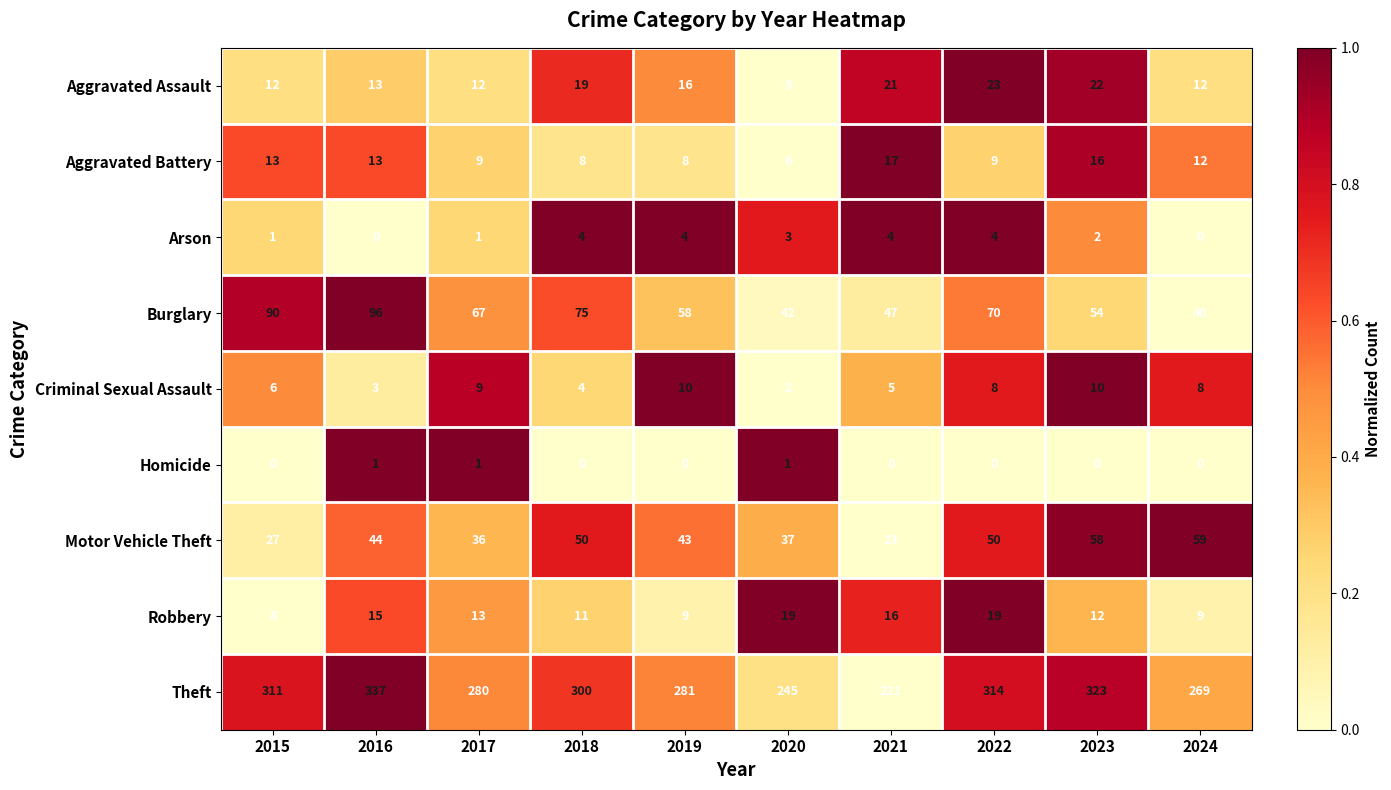

Where is Motor Vehicle Theft nearest to the value 41?

2019